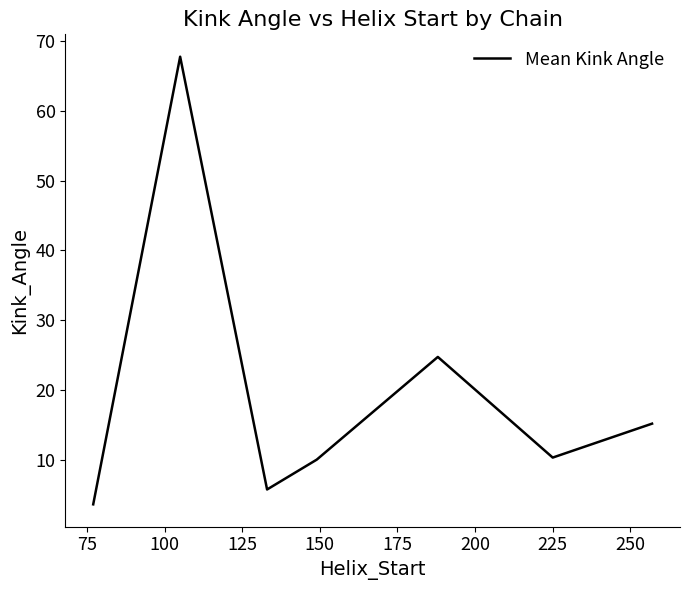

How many interior local peaks (higher than both neighbors) does the data have?

2